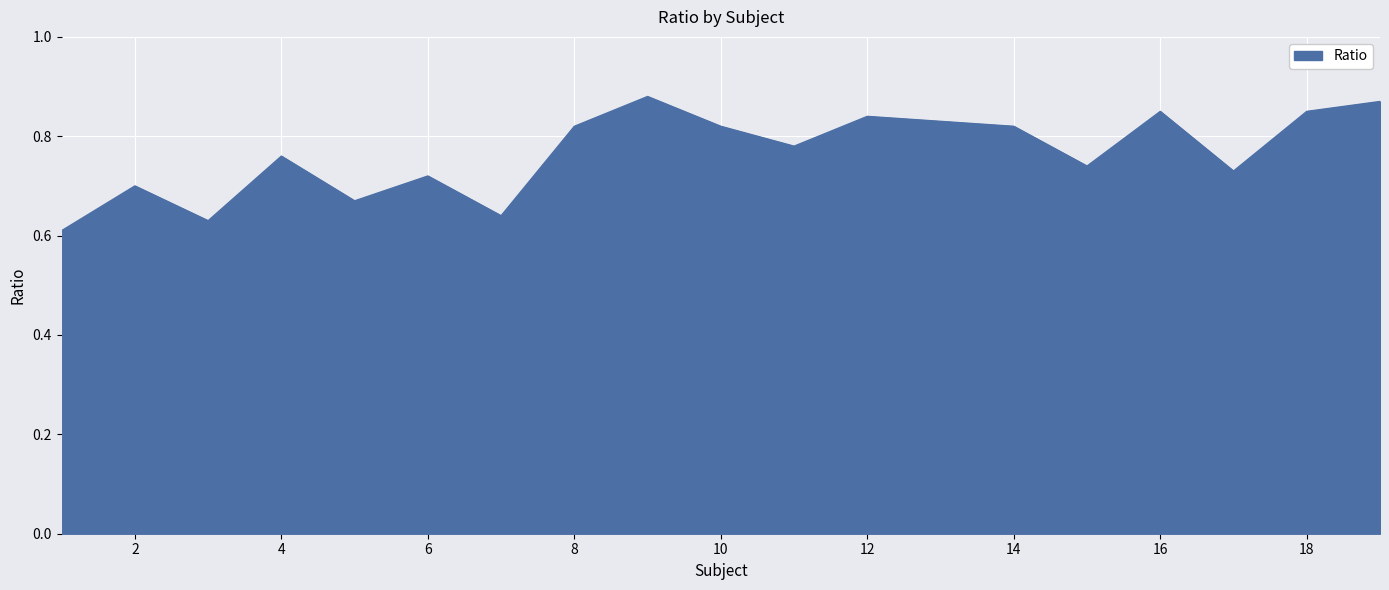

What is the difference between the maximum and minimum values?

0.3